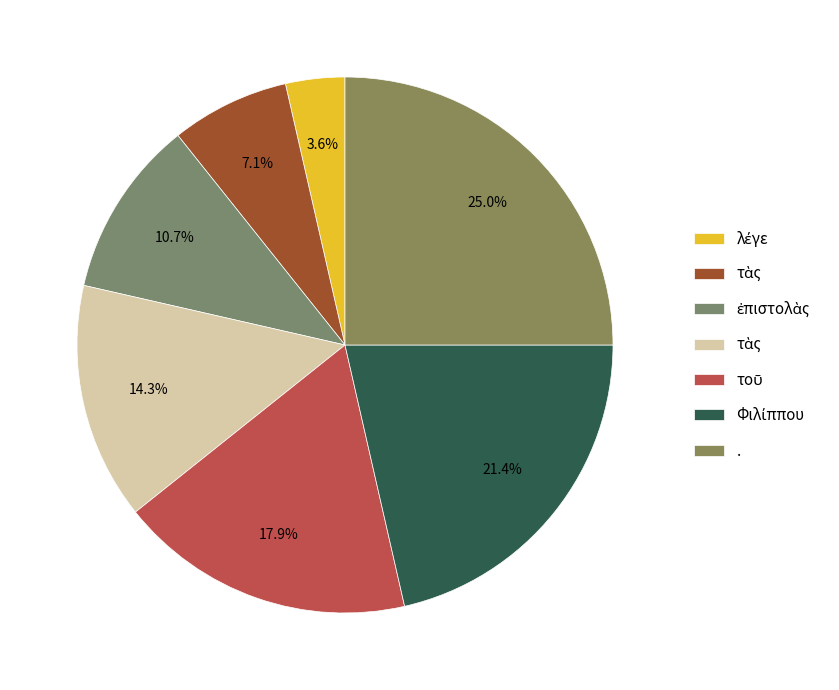

Which category has the biggest portion of the pie?

.